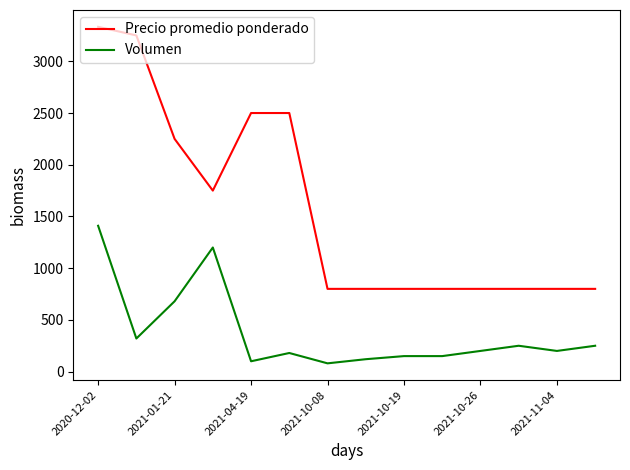

What is the difference between the second highest and second lowest values in the Volumen series?

1100.0